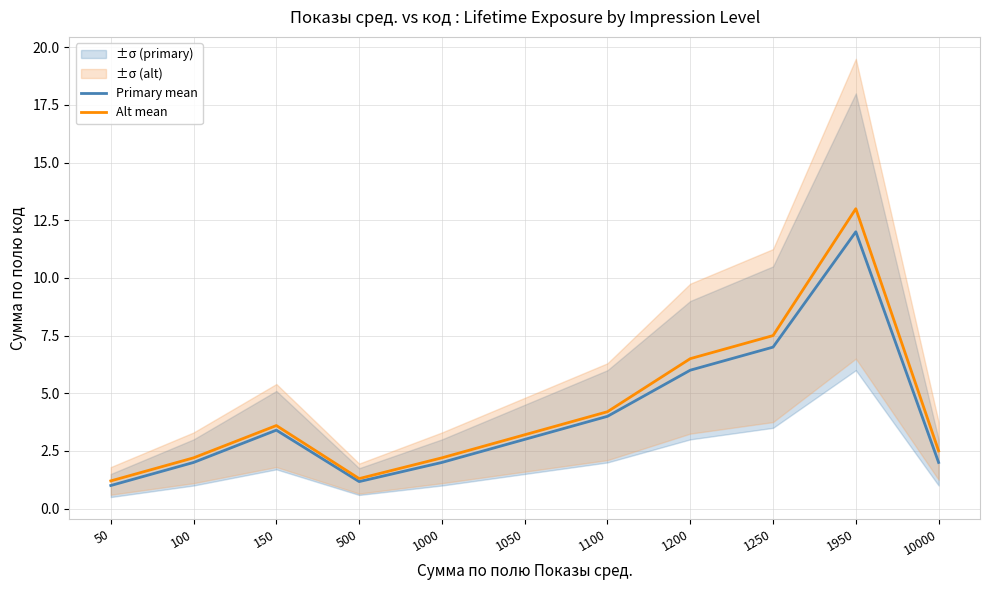

How many lines are shown in the chart?

2